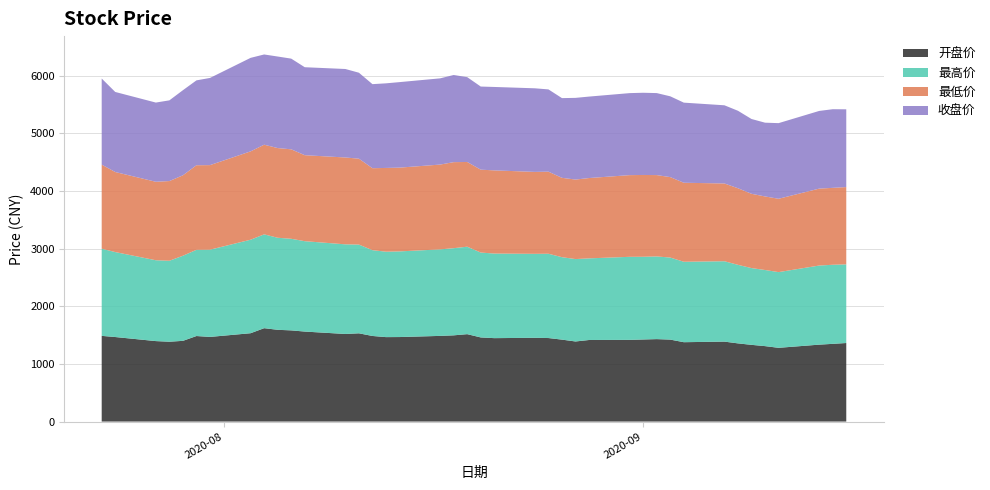

Reading left to right, extract all data points from this chart.

开盘价: 1487.2	1467.1	1396.5	1385.8	1400.9	1484.4	1469.1	1533.2	1620.8	1592.4	1582.5	1561.9	1520.1	1531.6	1485.6	1465.6	1466.8	1486.8	1496.4	1517.0	1460.0	1447.8	1453.5	1449.5	1422.0	1389.9	1415.6	1417.7	1424.4	1430.9	1422.4	1377.4	1387.5	1356.8	1331.4	1309.3	1279.8	1335.0	1348.8	1363.3
最高价: 1512.5	1474.5	1403.1	1404.9	1476.9	1496.3	1513.8	1622.8	1628.1	1597.5	1589.8	1568.6	1555.7	1539.8	1488.9	1482.6	1486.4	1501.3	1512.8	1517.9	1473.1	1468.0	1457.6	1462.9	1430.8	1430.0	1416.8	1441.5	1435.6	1434.9	1423.9	1396.0	1394.9	1363.3	1332.1	1321.1	1313.8	1372.8	1372.4	1364.4
最低价: 1459.7	1389.3	1362.0	1383.3	1396.0	1467.8	1467.8	1533.2	1555.9	1556.7	1552.5	1492.2	1507.3	1490.8	1422.7	1453.4	1453.7	1471.9	1493.0	1470.3	1438.5	1443.5	1421.9	1424.4	1377.2	1380.1	1393.8	1417.7	1419.6	1411.8	1396.1	1371.2	1349.8	1328.9	1289.4	1276.5	1272.8	1335.0	1334.8	1341.7
收盘价: 1494.1	1389.3	1374.5	1400.5	1476.9	1472.8	1513.0	1622.8	1566.1	1588.6	1573.9	1526.8	1535.6	1491.8	1458.6	1468.2	1484.0	1496.4	1512.5	1472.0	1442.6	1447.7	1450.7	1427.7	1383.3	1417.6	1413.6	1423.2	1426.7	1423.0	1402.1	1390.3	1356.7	1344.6	1298.1	1280.2	1312.5	1348.1	1364.6	1349.7